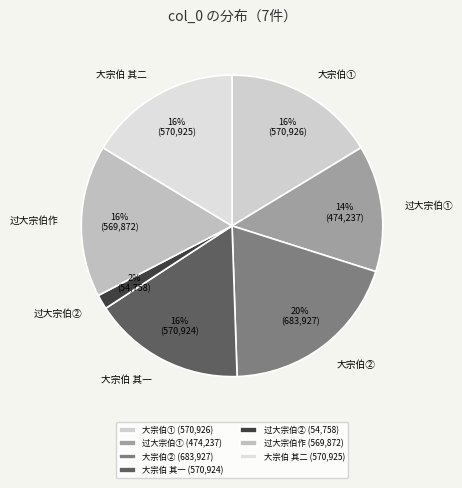

To the nearest percent, what is the combined percentage of 过大宗伯② and 大宗伯 其二?

18%